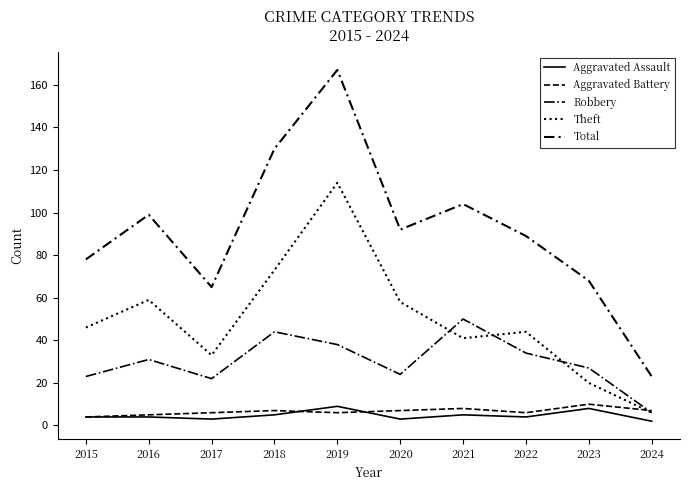

True or false: Theft and Total intersect in this chart.

False